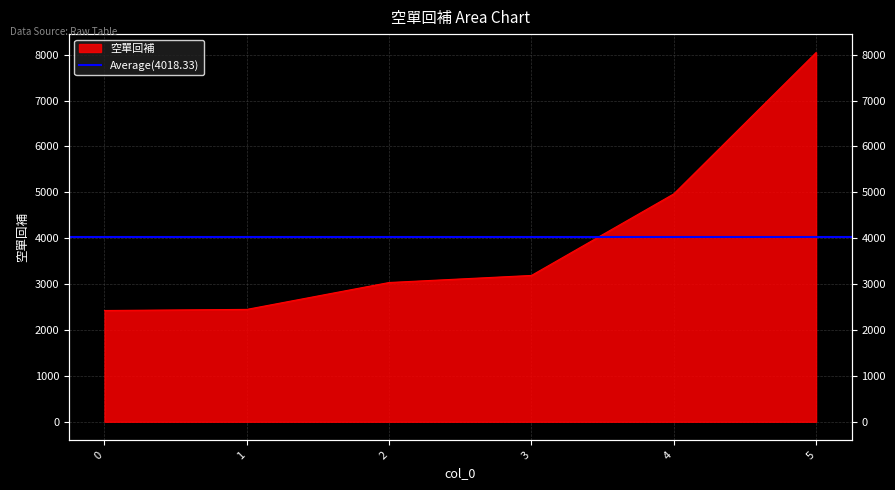

Reading right to left, what are all the values shown in this chart?

5=8046	4=4966	3=3189	2=3035	1=2449	0=2425